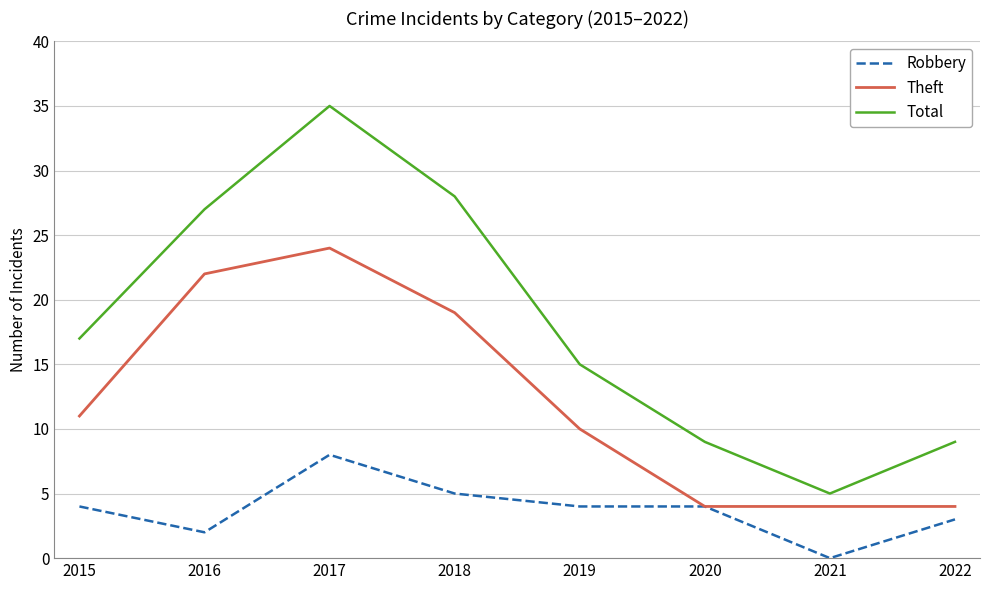

Reading left to right, list all the values displayed in this chart.

Robbery: 4	2	8	5	4	4	0	3
Theft: 11	22	24	19	10	4	4	4
Total: 17	27	35	28	15	9	5	9